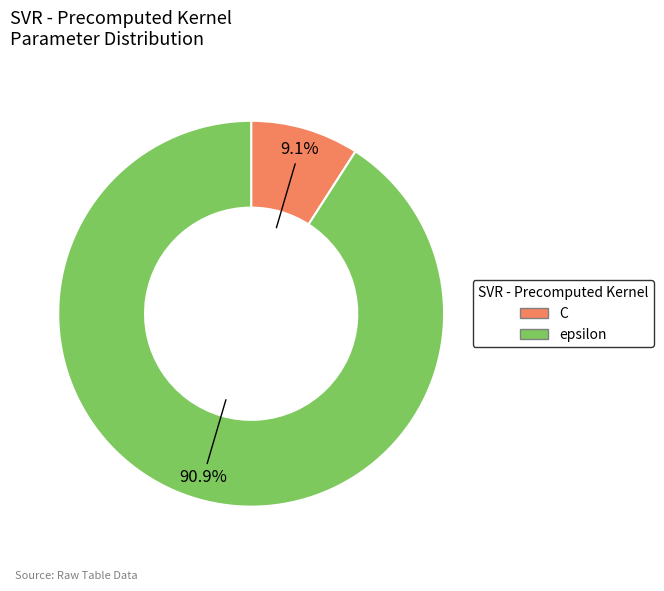

Combined, do C and epsilon account for over 50%?

Yes